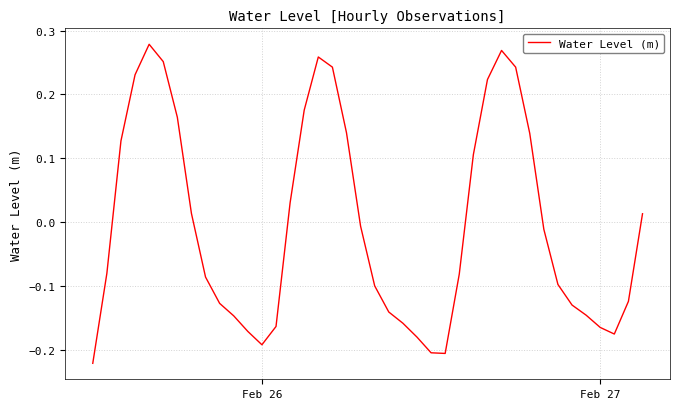

What is the difference between the maximum and minimum values?

0.5